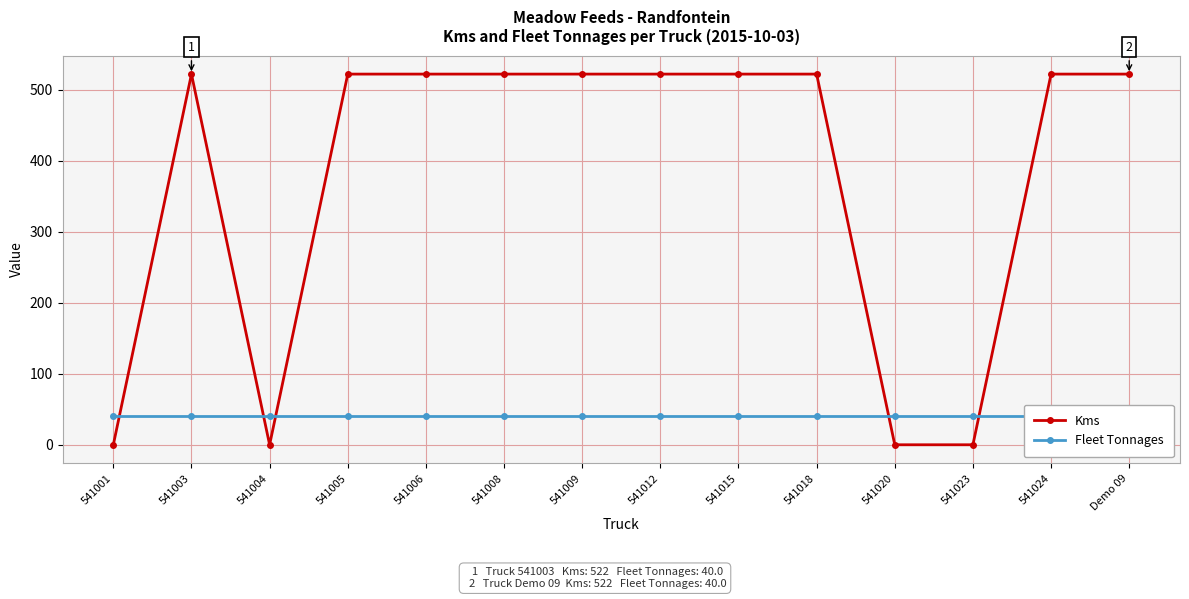

Between which two adjacent categories do Fleet Tonnages and Kms first intersect?

541001 and 541003